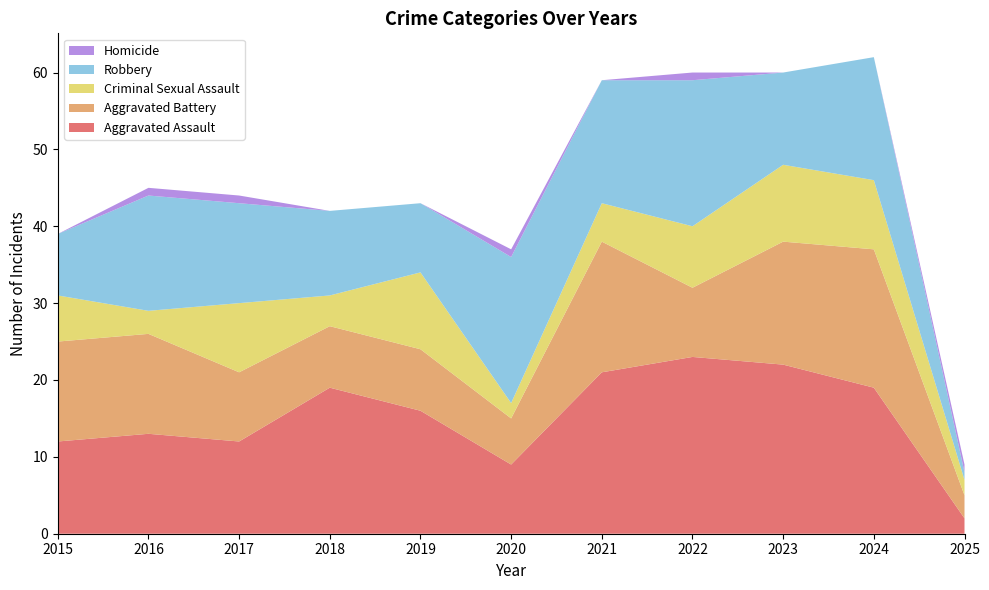

Reading left to right, extract all data points from this chart.

Aggravated Assault: 12	13	12	19	16	9	21	23	22	19	2
Aggravated Battery: 13	13	9	8	8	6	17	9	16	18	3
Criminal Sexual Assault: 6	3	9	4	10	2	5	8	10	9	2
Robbery: 8	15	13	11	9	19	16	19	12	16	1
Homicide: 0	1	1	0	0	1	0	1	0	0	1